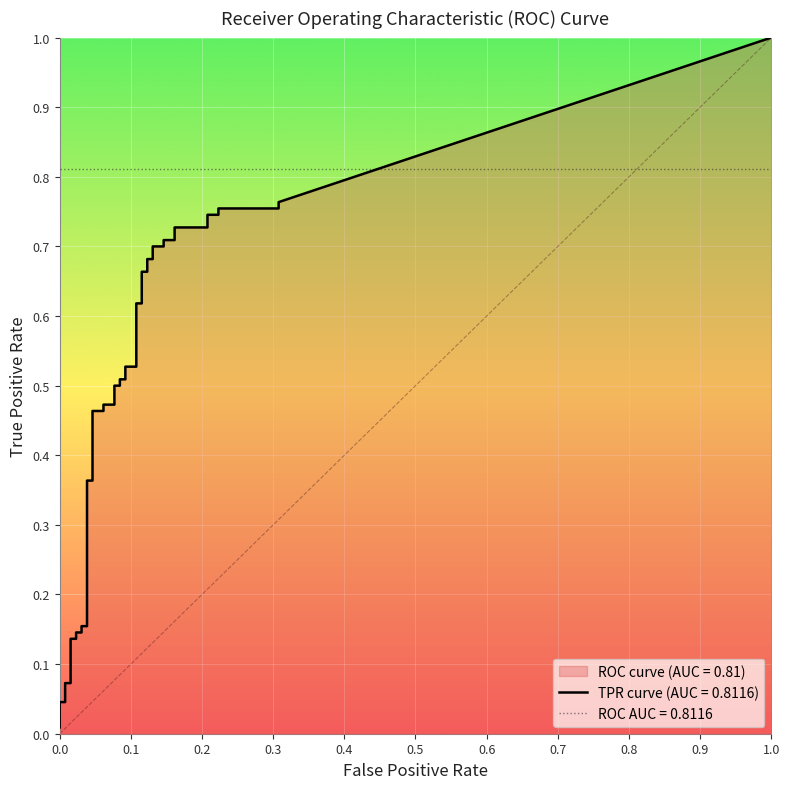

Reading right to left, transcribe all the data shown in this chart.

fpr: 0.3	0.3	0.2	0.2	0.2	0.2	0.2	0.2	0.1	0.1	0.1	0.1	0.1	0.1	0.1	0.1	0.1	0.1	0.1	0.1	0.1	0.1	0.1	0.1	0.1	0.1	0.0	0.0	0.0	0.0	0.0	0.0	0.0	0.0	0.0	0.0	0.0	0.0	0.0	0.0
tpr: 0.8	0.8	0.8	0.7	0.7	0.7	0.7	0.7	0.7	0.7	0.7	0.7	0.7	0.7	0.7	0.6	0.6	0.5	0.5	0.5	0.5	0.5	0.5	0.5	0.5	0.5	0.5	0.4	0.4	0.2	0.2	0.1	0.1	0.1	0.1	0.1	0.1	0.0	0.0	0.0